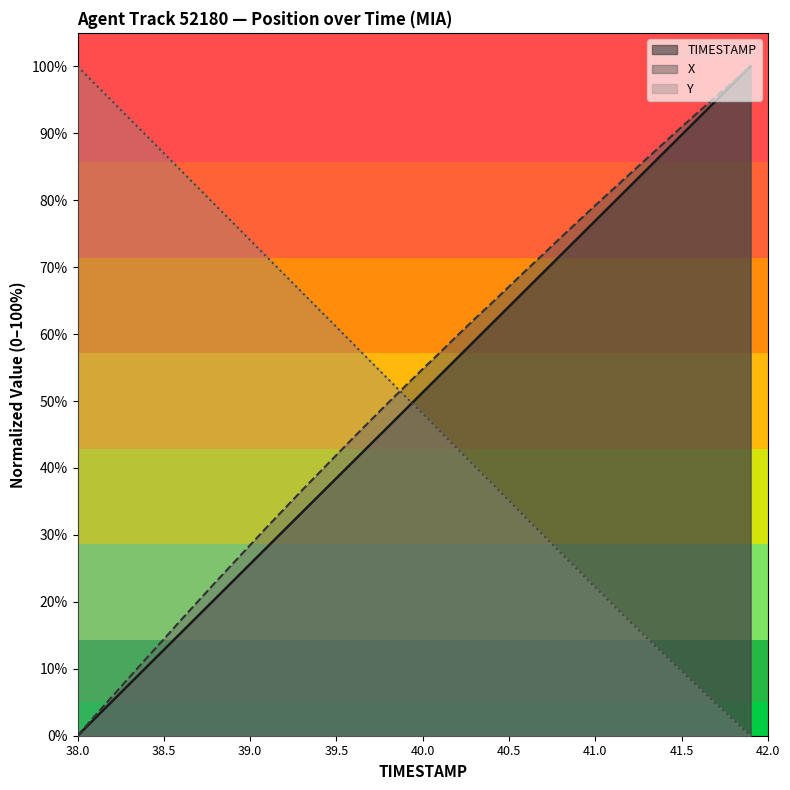

Which series has the largest range (max minus min)?

TIMESTAMP